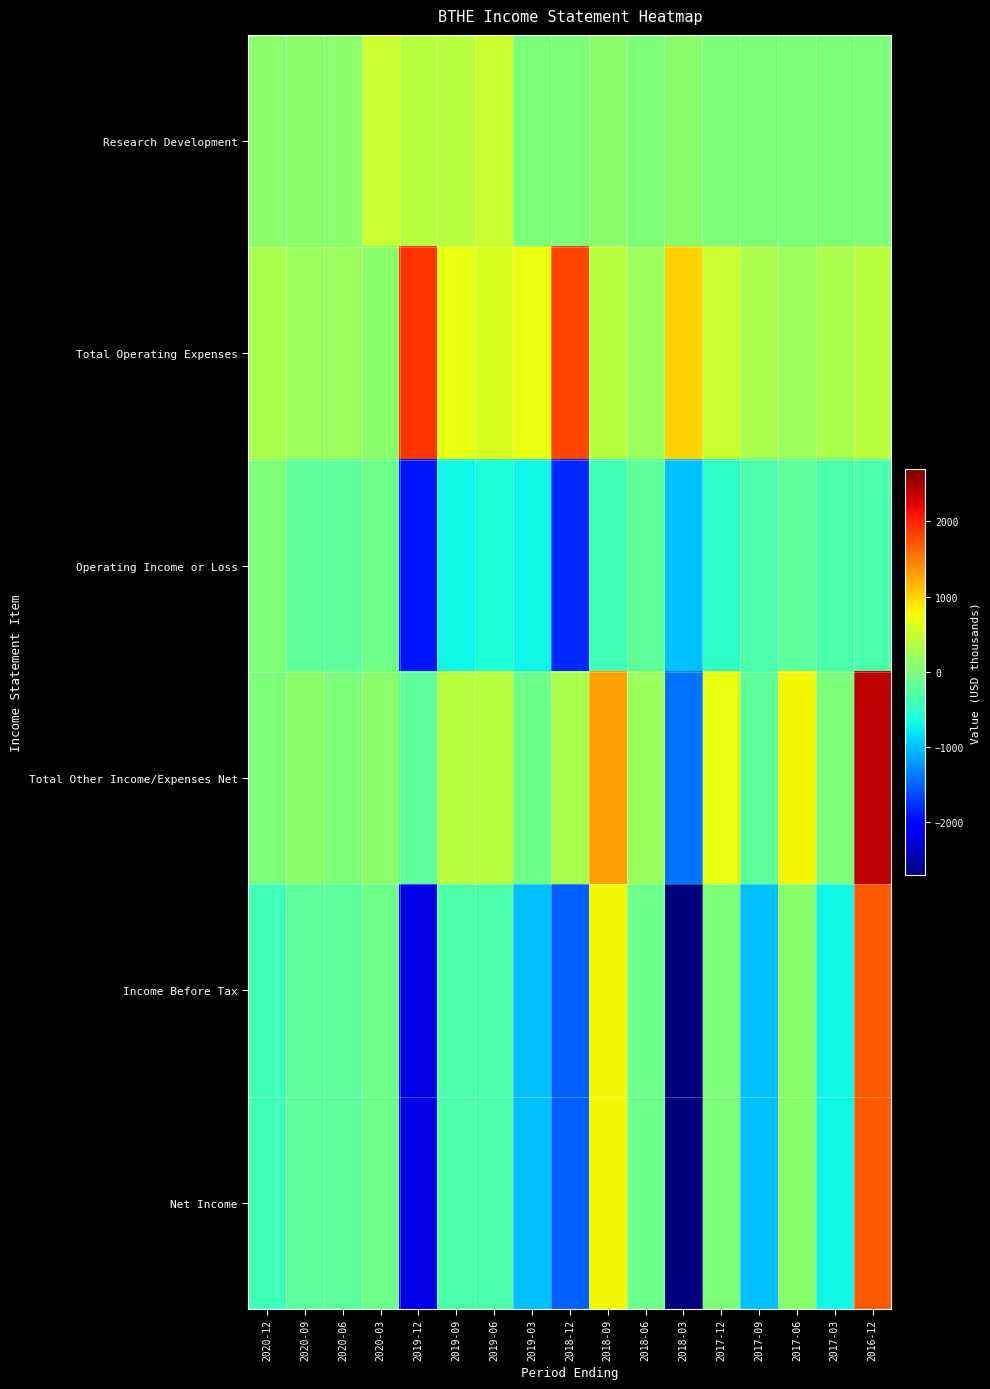

Count the number of categories in the chart.

17